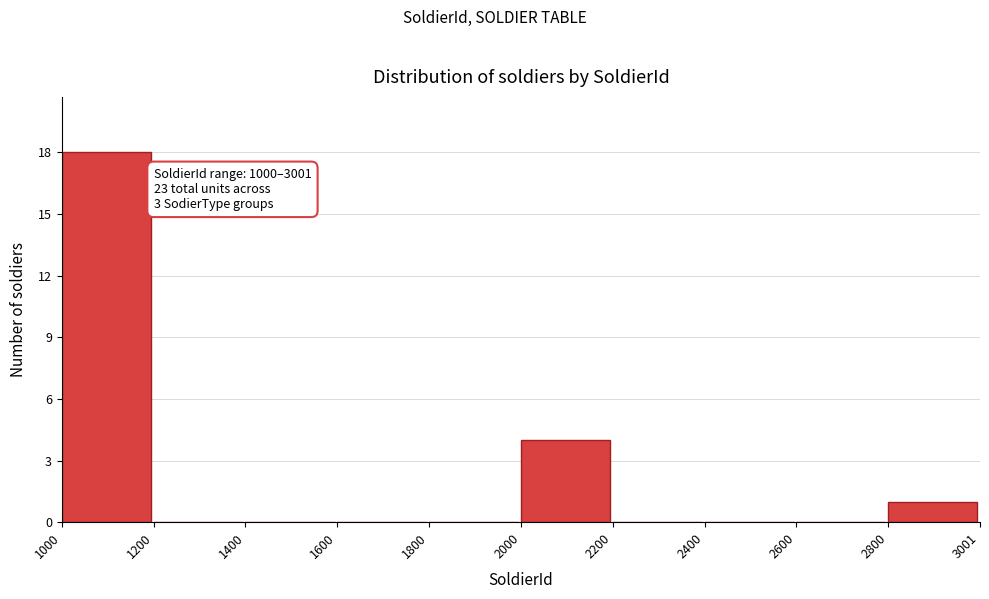

Which range on the x-axis has the tallest bar?

1000 to 1200